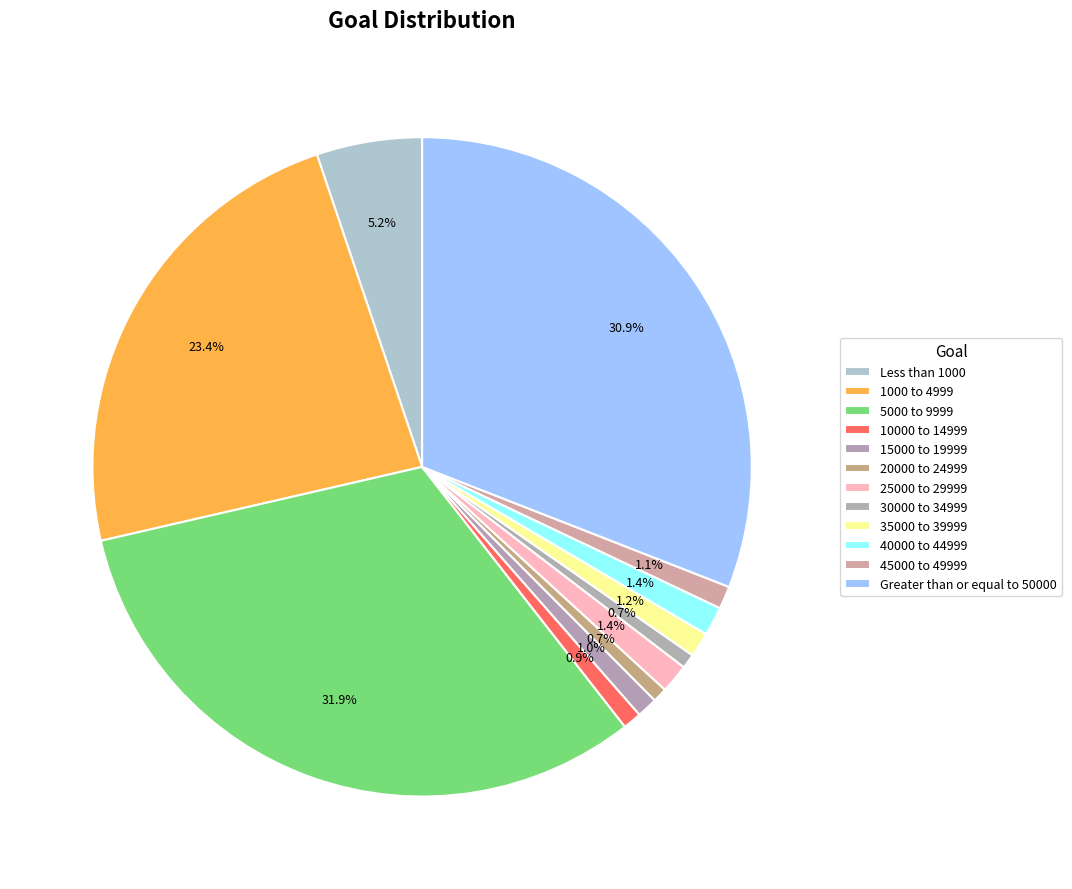

To the nearest percent, what is the difference between the largest and smallest slice percentages?

31%